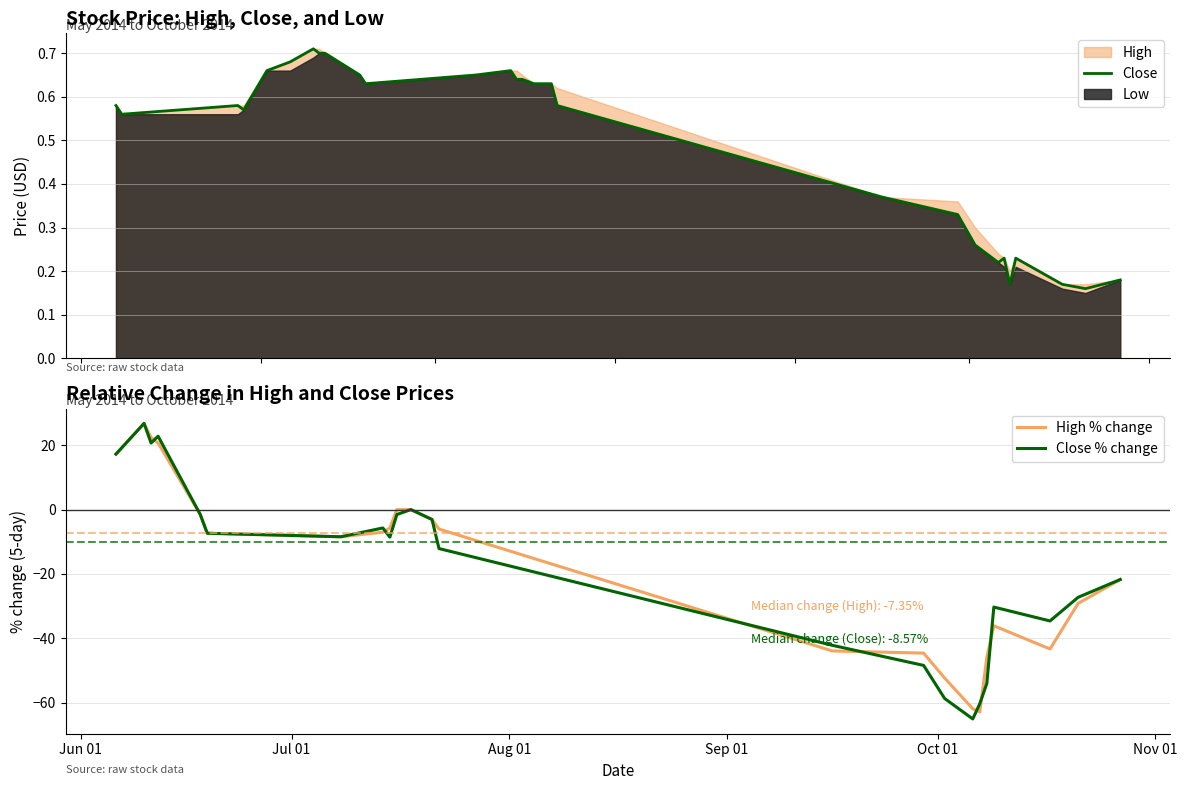

How many data points in Close % change are less than -27?

9